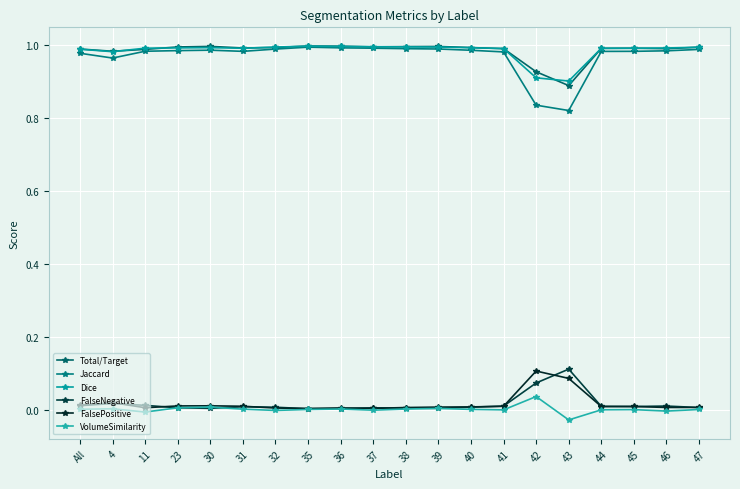

How many interior local valleys does the Dice series have?

3